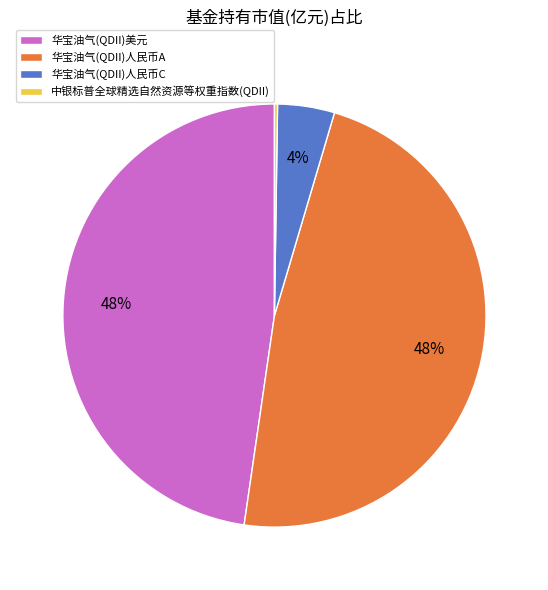

To the nearest percent, what is the average slice percentage?

25%